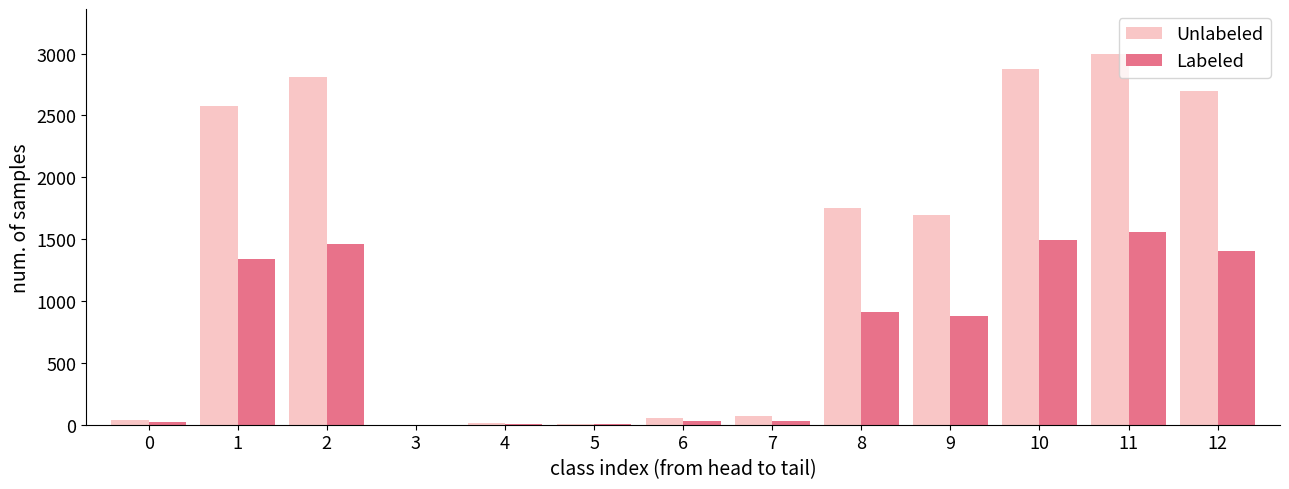

At which category does the chart reach its peak across all series?

11